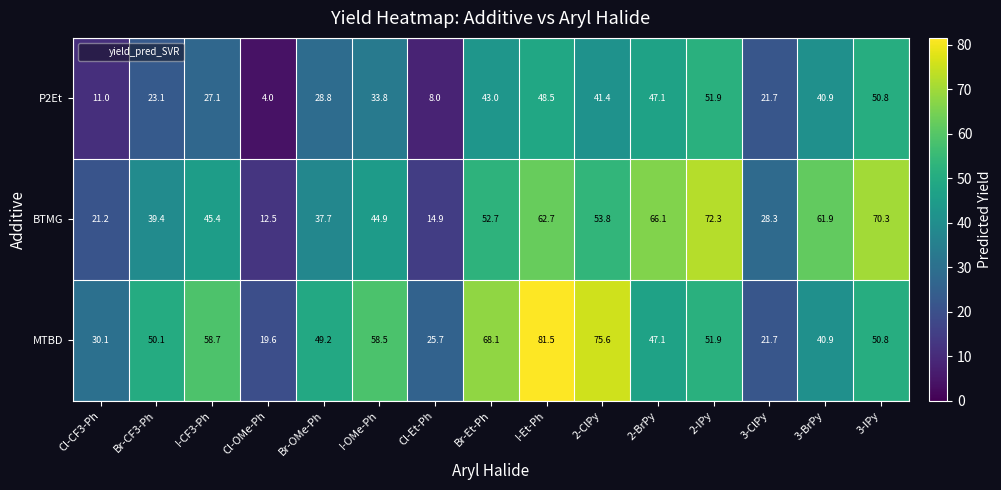

What is the average value of the BTMG series?

45.6